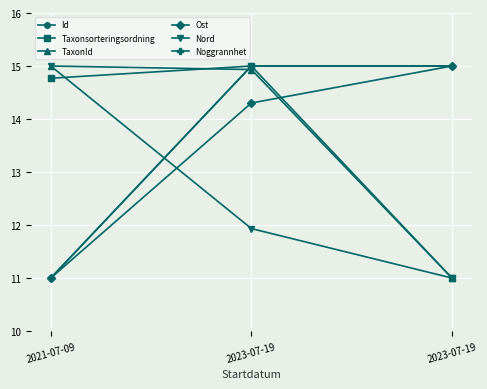

The value of Taxonsorteringsordning at 2023-07-19 is 11.0. True or false?

True